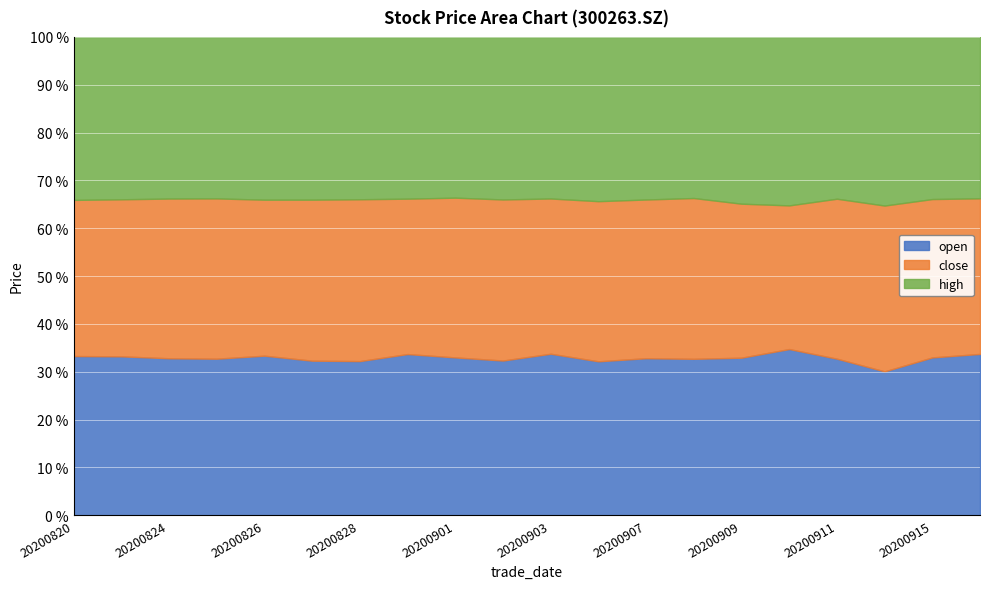

The value of high at 20200901 is 13.9. True or false?

False